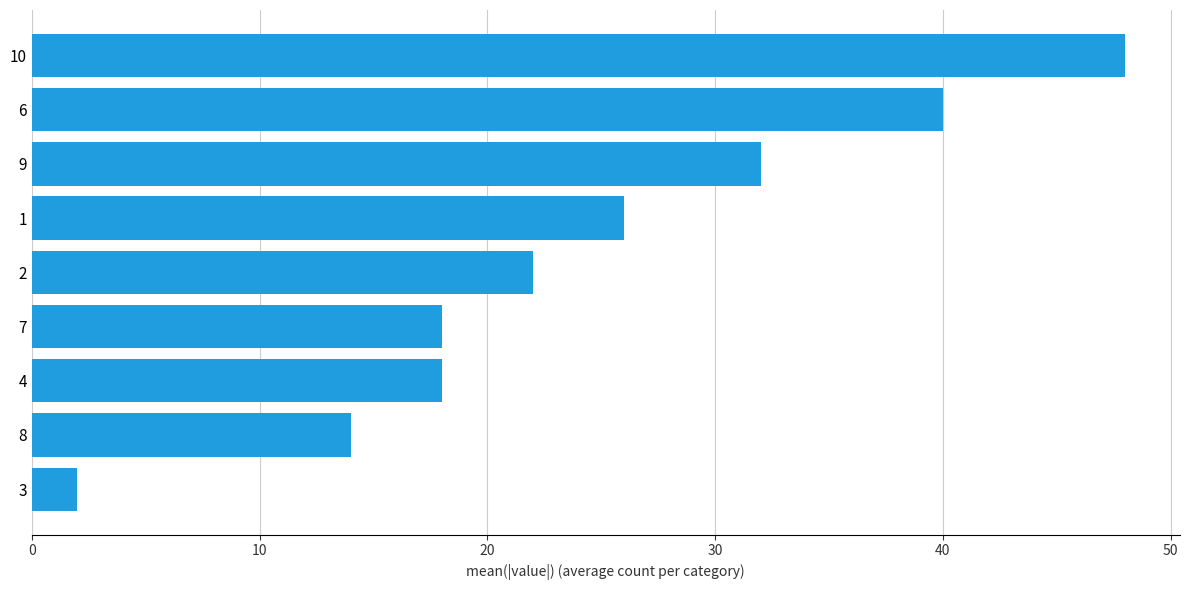

The chart shows a value of 70 at 10. True or false?

False